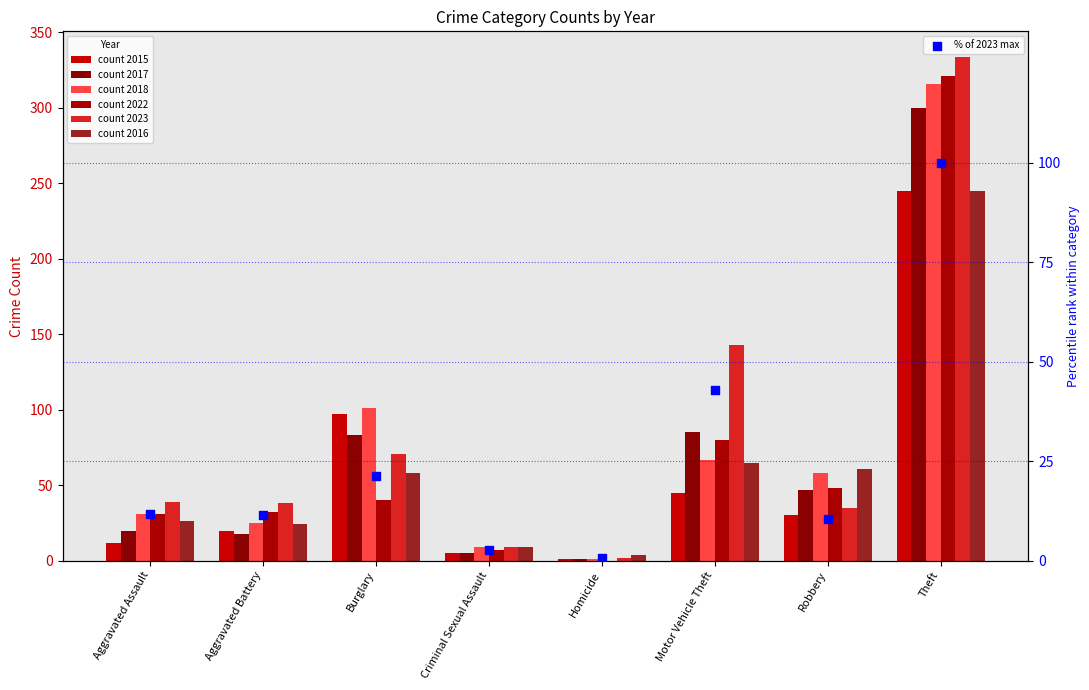

Which has a higher value, Aggravated Assault or Burglary?

Burglary